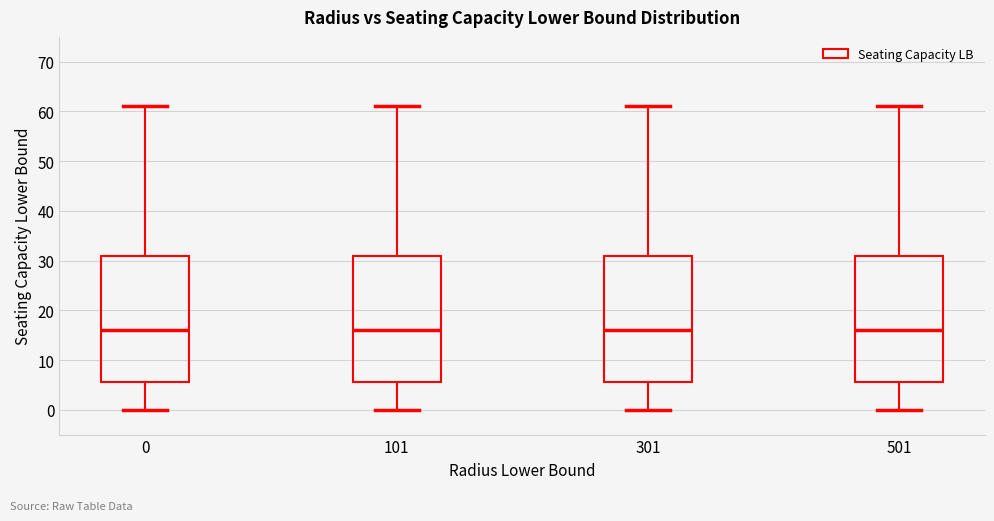

Reading left to right, transcribe this box plot: for each box, give where its median line is, the range the box spans, and where its two whiskers end, as read against the y-axis. The values are not printed on the chart, so give them approximately, as read against the axis.

0: median 16, box 6 to 31, whiskers 0 to 61
101: median 16, box 6 to 31, whiskers 0 to 61
301: median 16, box 6 to 31, whiskers 0 to 61
501: median 16, box 6 to 31, whiskers 0 to 61